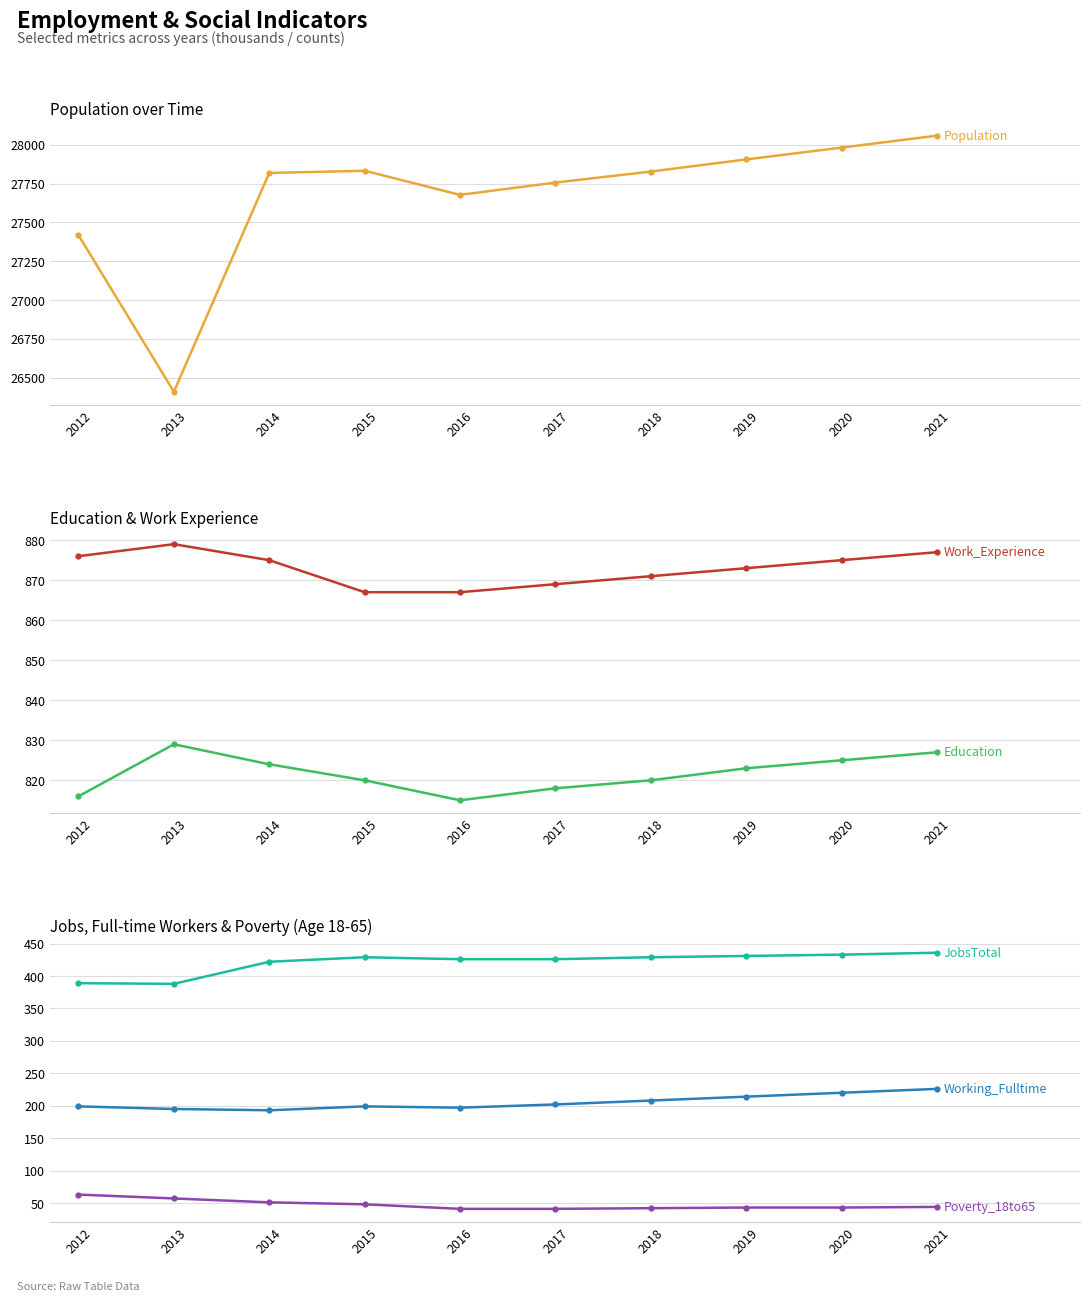

How many values in the Work_Experience series are below 875?

5